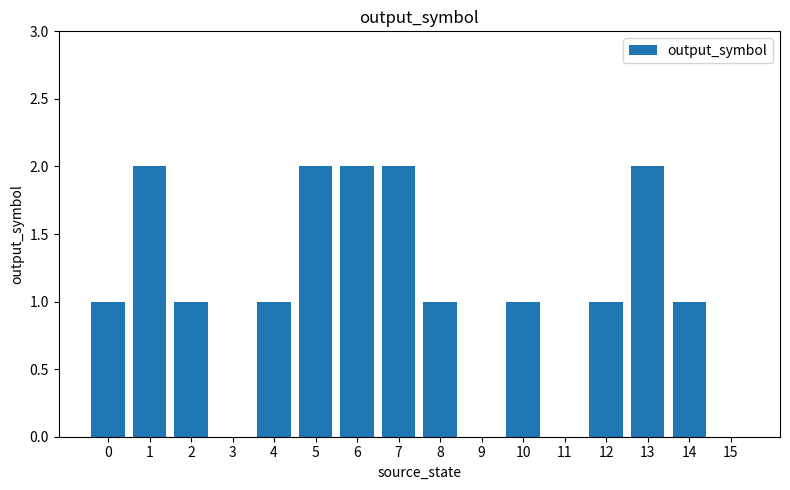

Reading right to left, what are all the values shown in this chart?

15=0	14=1	13=2	12=1	11=0	10=1	9=0	8=1	7=2	6=2	5=2	4=1	3=0	2=1	1=2	0=1